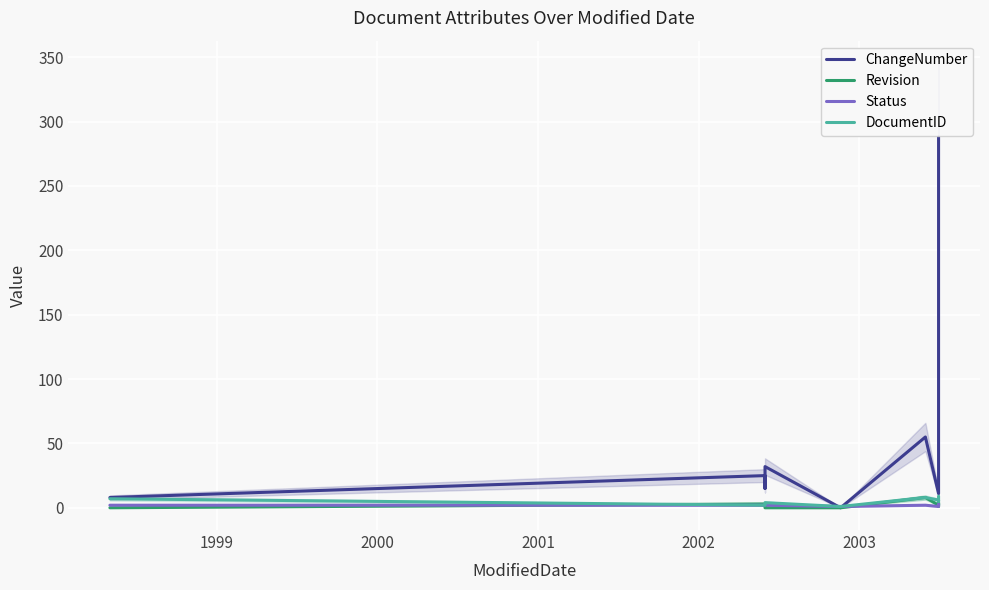

What is the difference between the maximum and second lowest values in the DocumentID series?

7